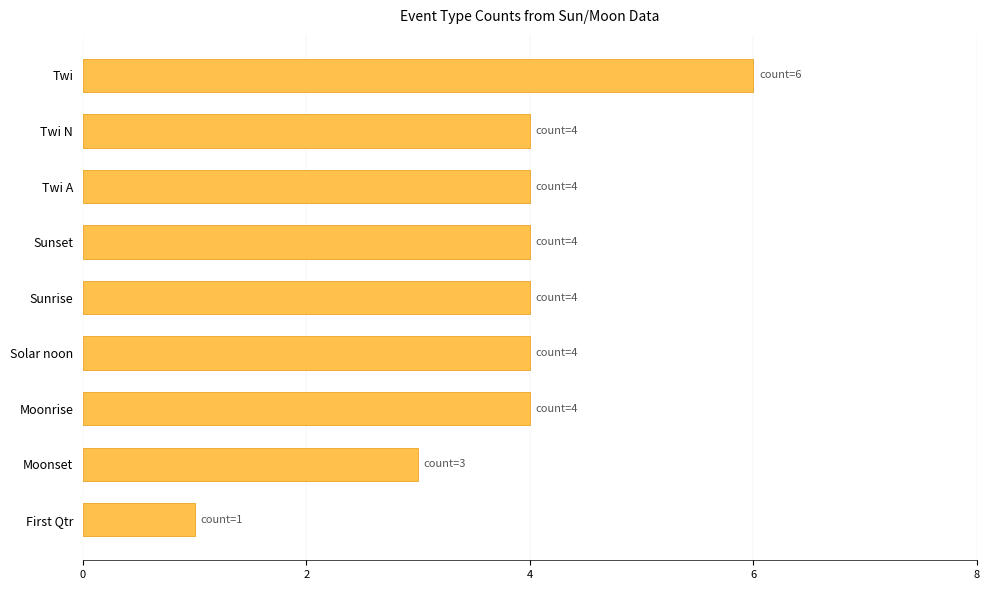

What is the difference between the maximum and minimum values?

5